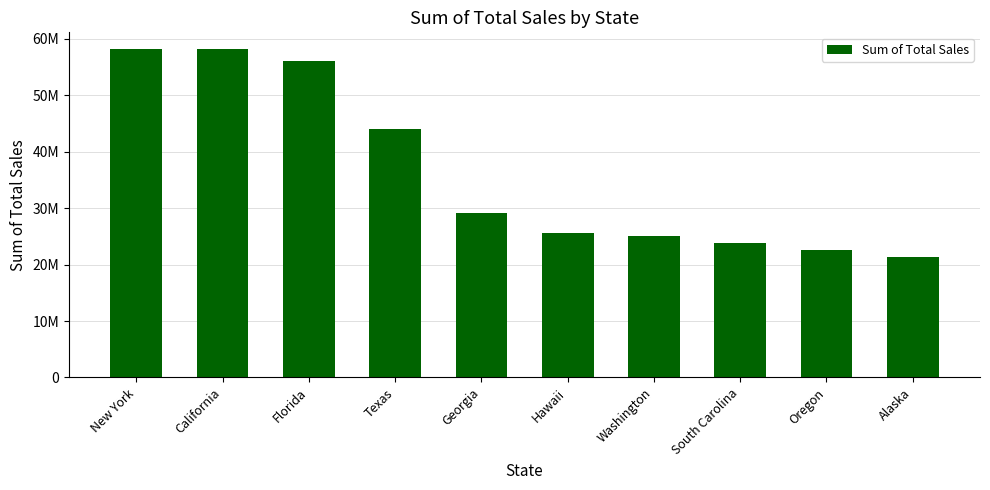

What is the smallest value displayed?

21343750